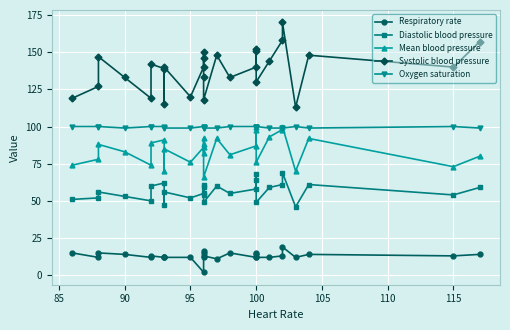

What is the value of the Diastolic blood pressure point at the 7th from the left?

62